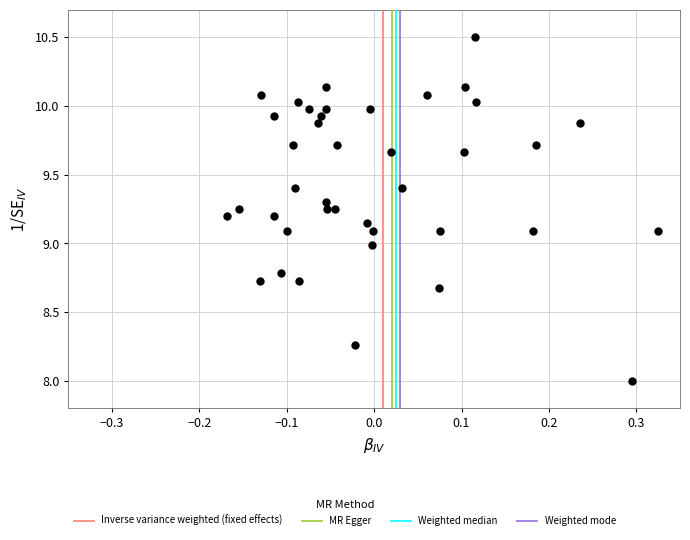

What is the range of X values (max minus min)?

0.5